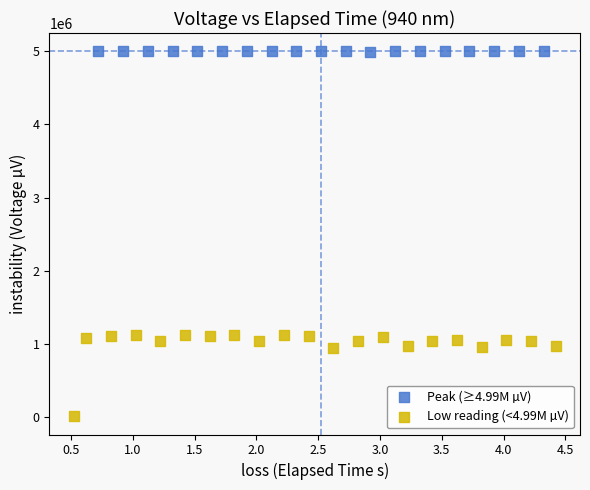

Which series reaches the maximum Y coordinate?

Peak (≥4.99M µV)